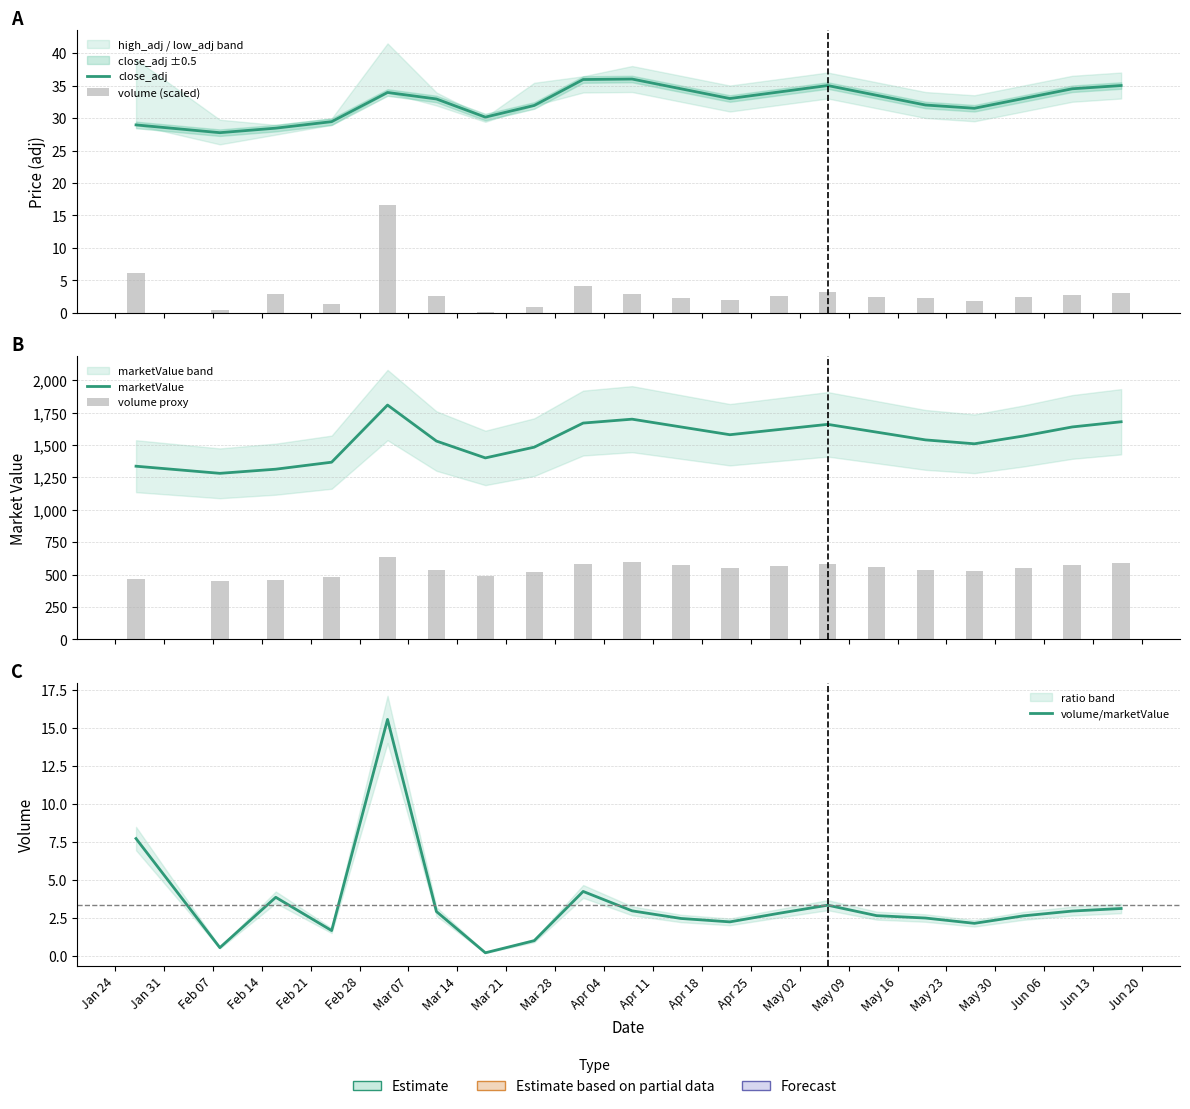

Which series has the largest range (max minus min)?

marketValue